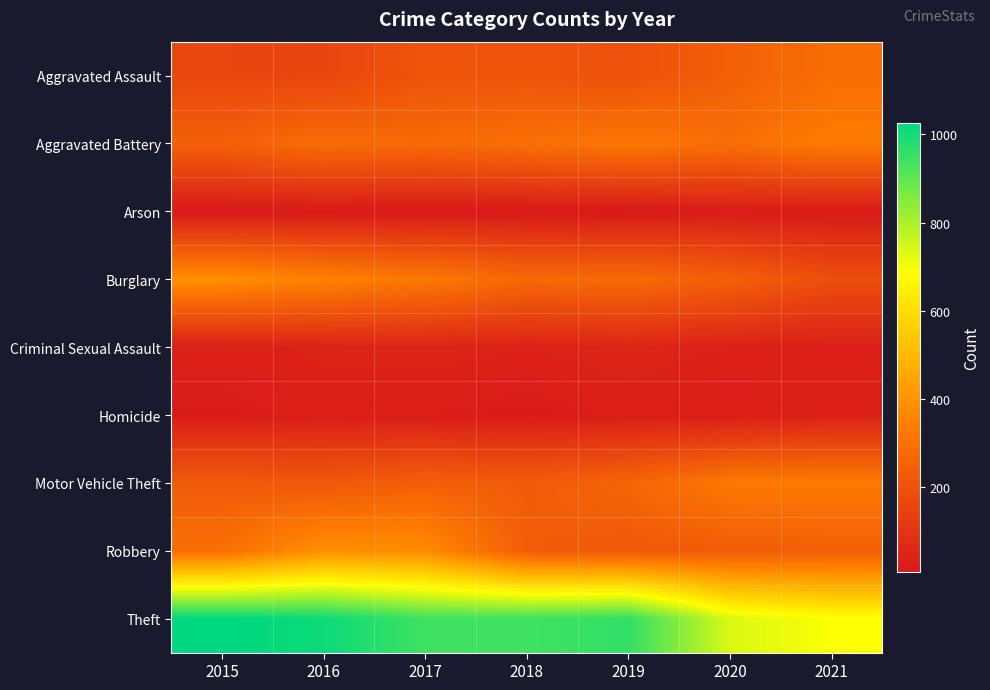

Reading left to right, transcribe all the data shown in this chart.

Aggravated Assault: 2015=160	2016=154	2017=207	2018=206	2019=197	2020=242	2021=292
Aggravated Battery: 2015=246	2016=288	2017=277	2018=297	2019=321	2020=294	2021=336
Arson: 2015=11	2016=13	2017=9	2018=9	2019=8	2020=20	2021=14
Burglary: 2015=393	2016=352	2017=327	2018=273	2019=281	2020=245	2021=186
Criminal Sexual Assault: 2015=34	2016=43	2017=47	2018=40	2019=51	2020=36	2021=33
Homicide: 2015=17	2016=29	2017=24	2018=15	2019=27	2020=24	2021=37
Motor Vehicle Theft: 2015=228	2016=218	2017=243	2018=232	2019=260	2020=328	2021=329
Robbery: 2015=297	2016=394	2017=381	2018=237	2019=224	2020=233	2021=244
Theft: 2015=1027	2016=1009	2017=941	2018=941	2019=959	2020=736	2021=691